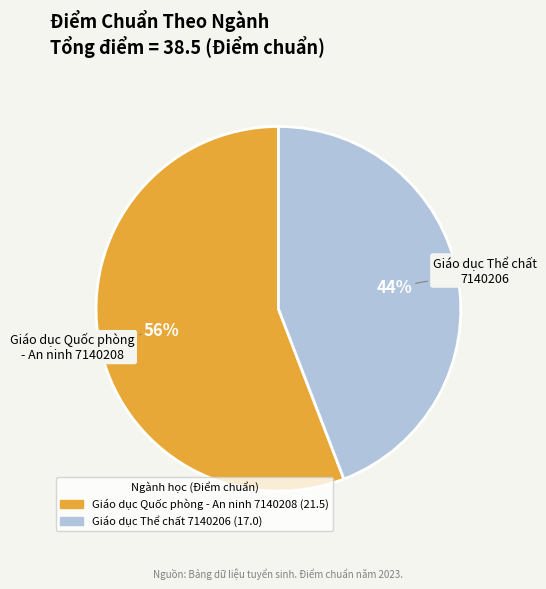

What is the smallest slice in the pie chart?

Giáo dục Thể chất 7140206